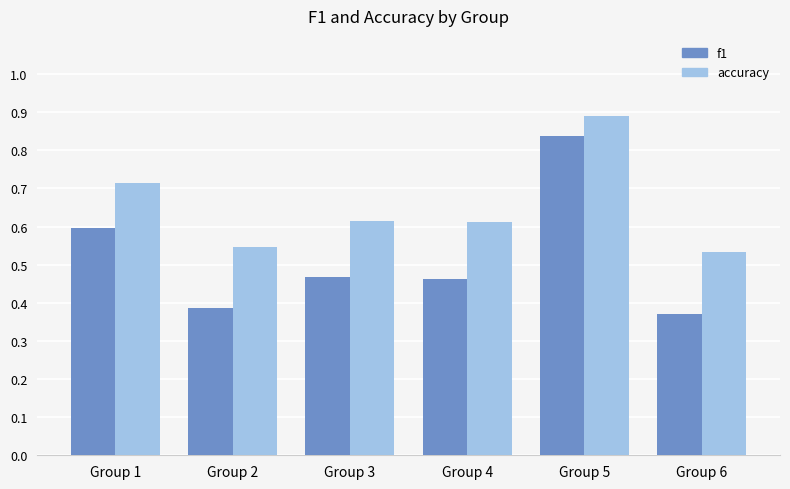

Which category has the highest value in the f1 series?

Group 5